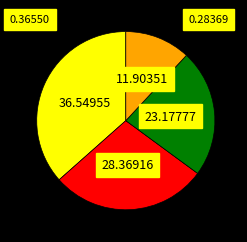

Is there any slice that represents more than half of the pie?

No